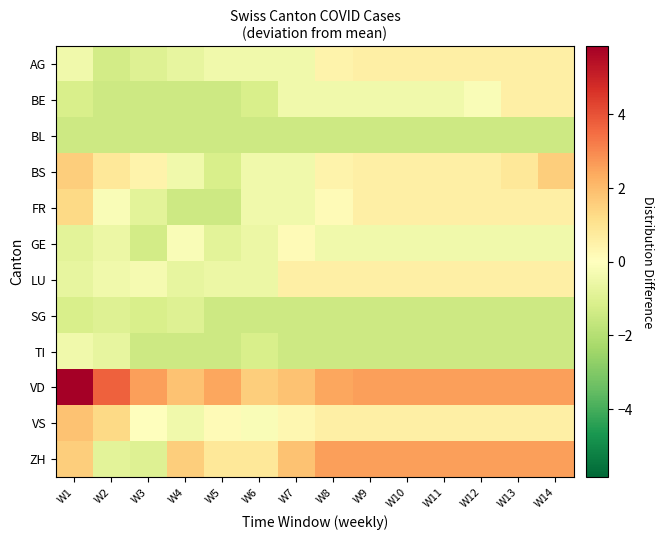

Which has a higher value, W4 or W13?

W13